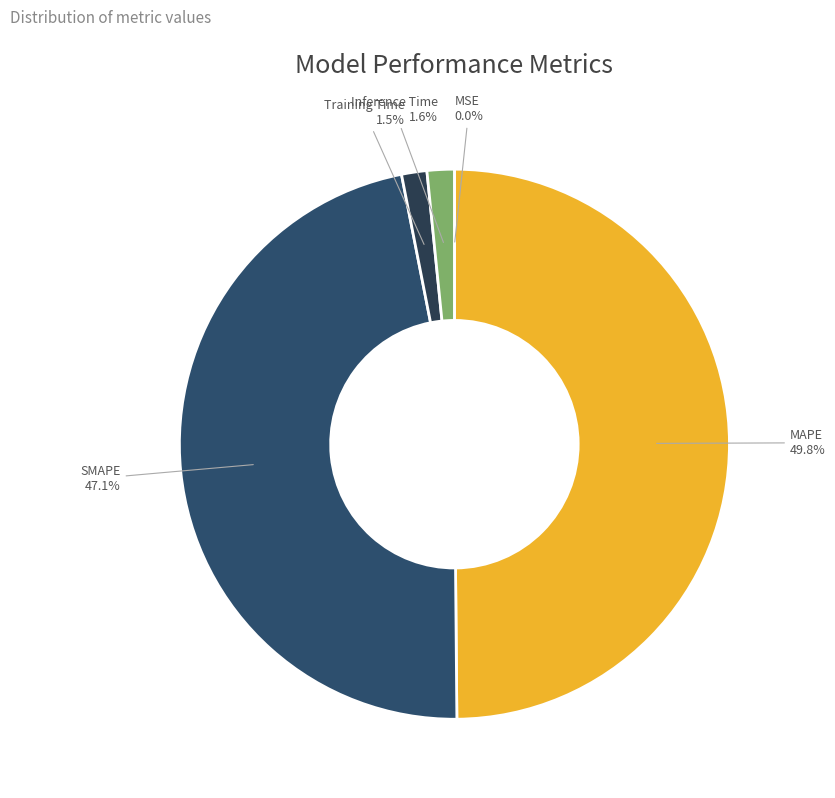

Which slice is the largest?

MAPE